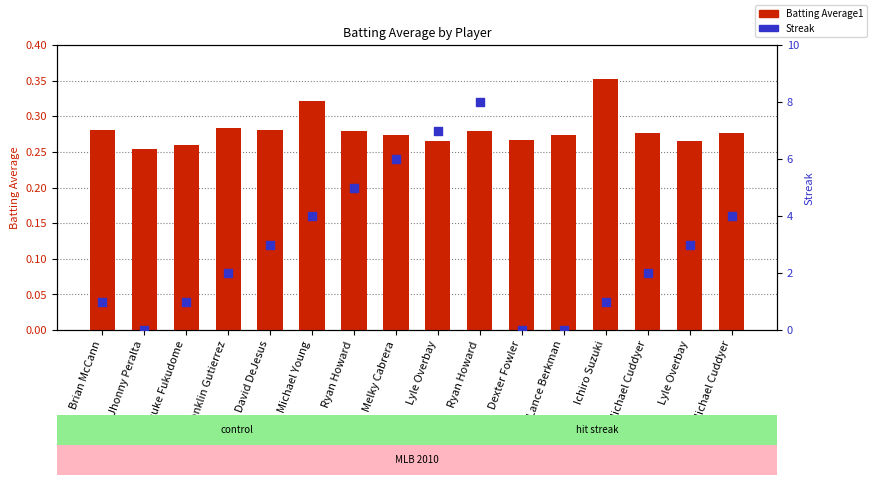

What are all the series names shown in the legend?

Batting Average1, Streak